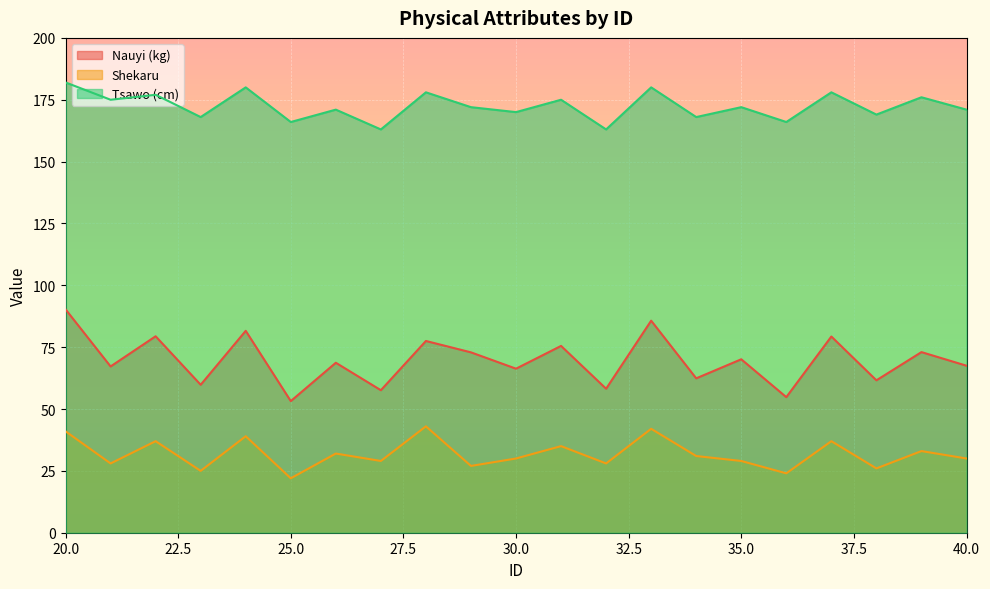

Where is the first local minimum for Shekaru?

21